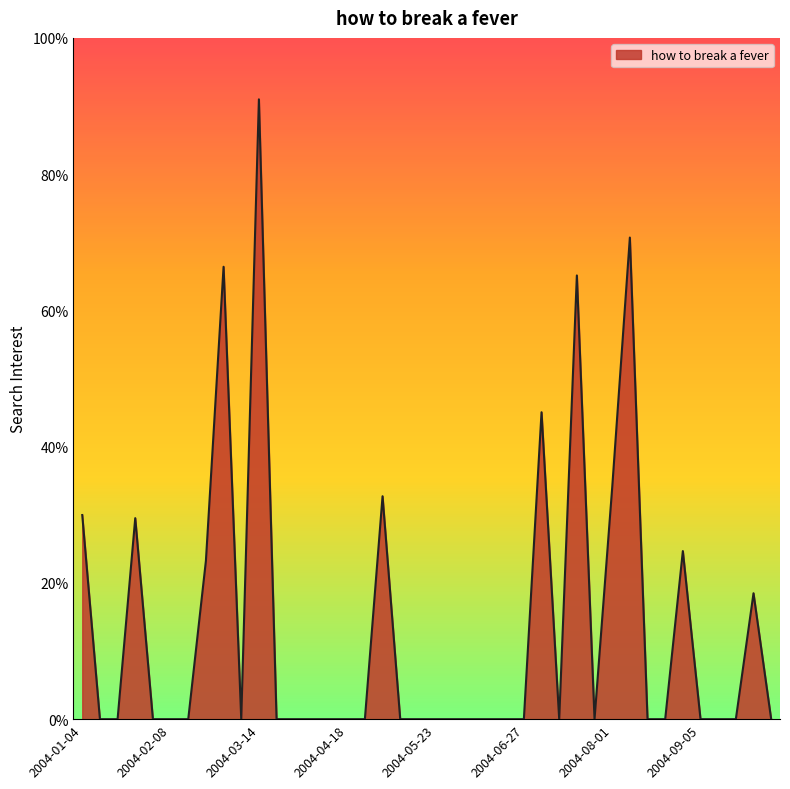

Rank the categories by value from lowest to highest.

2004-01-11, 2004-01-18, 2004-02-01, 2004-02-08, 2004-02-15, 2004-03-07, 2004-03-21, 2004-03-28, 2004-04-04, 2004-04-11, 2004-04-18, 2004-04-25, 2004-05-09, 2004-05-16, 2004-05-23, 2004-05-30, 2004-06-06, 2004-06-13, 2004-06-20, 2004-06-27, 2004-07-11, 2004-07-25, 2004-08-15, 2004-08-22, 2004-09-05, 2004-09-12, 2004-09-19, 2004-10-03, 2004-09-26, 2004-02-22, 2004-08-29, 2004-01-25, 2004-01-04, 2004-05-02, 2004-08-01, 2004-07-04, 2004-07-18, 2004-02-29, 2004-08-08, 2004-03-14